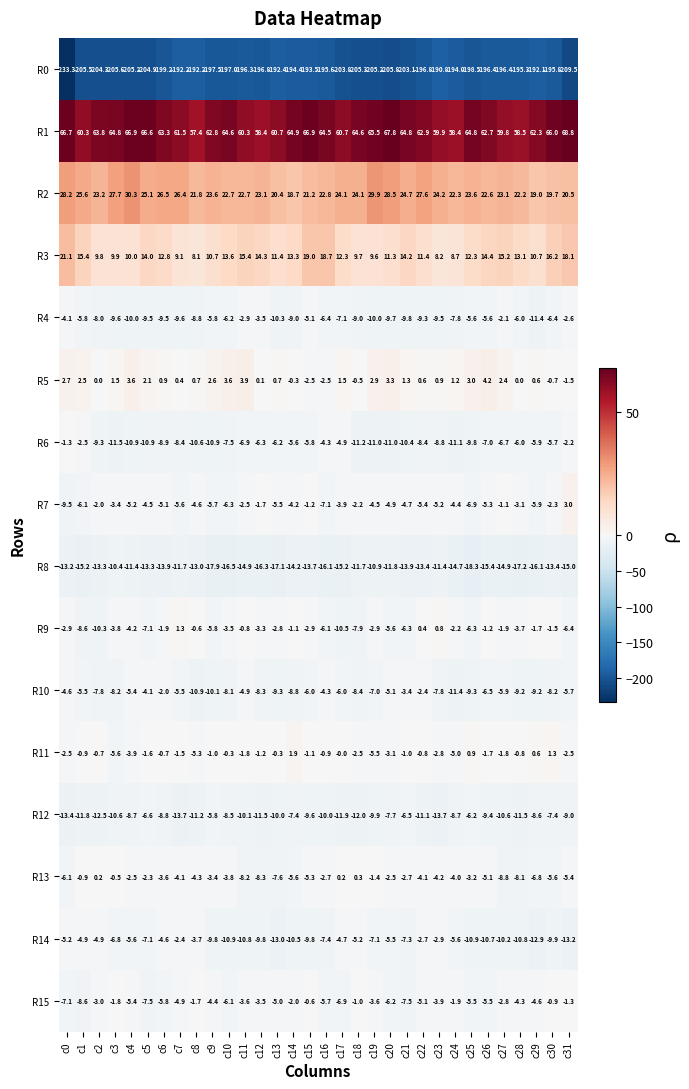

At c11, list the series in order from smallest to largest.

R0, R8, R14, R12, R13, R6, R10, R15, R4, R7, R11, R9, R5, R3, R2, R1